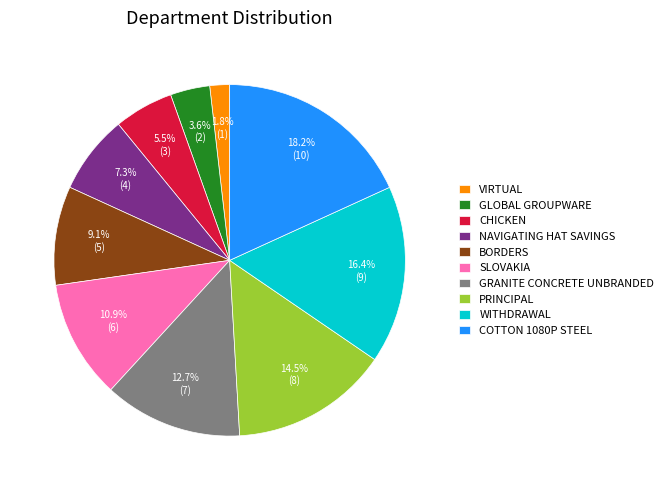

Which category has the biggest portion of the pie?

COTTON 1080P STEEL